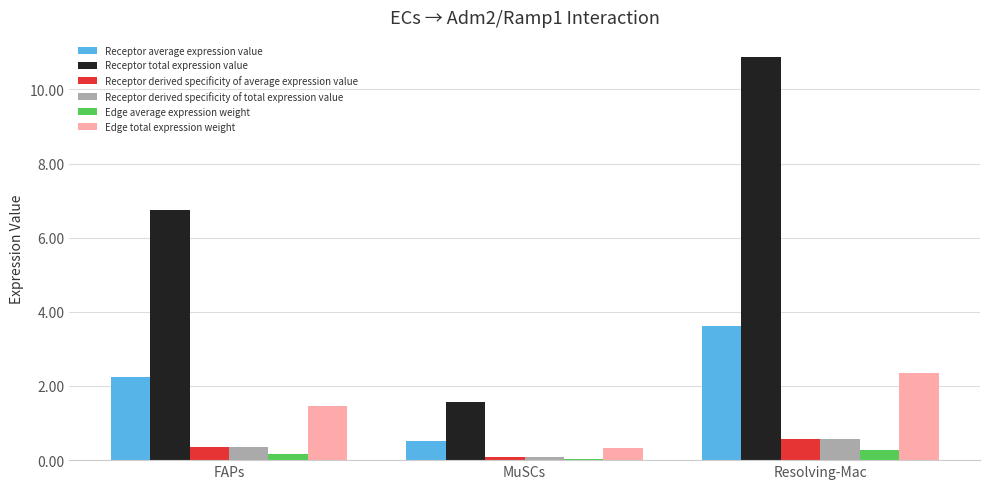

What is the difference between the maximum and minimum values in the Receptor derived specificity of total expression value series?

0.5